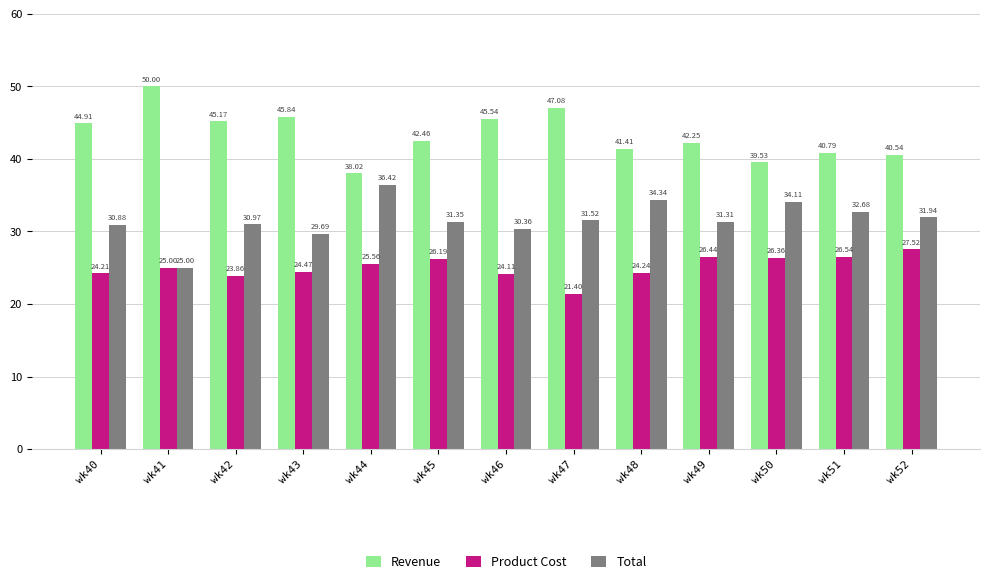

What is the total value across all series at wk45?

100.0